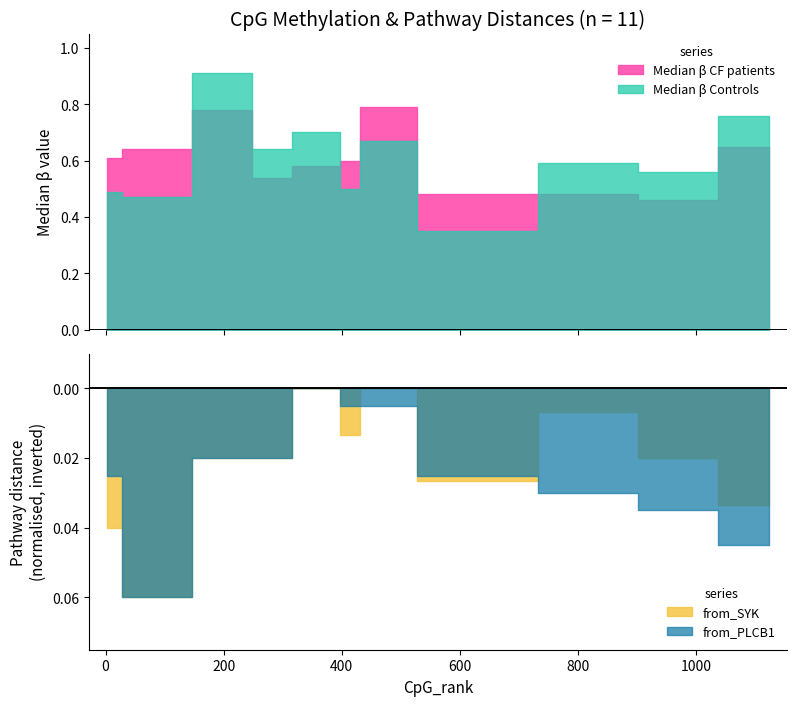

What are all the series names shown in the legend?

Median β CF patients, Median β Controls, from_SYK, from_PLCB1